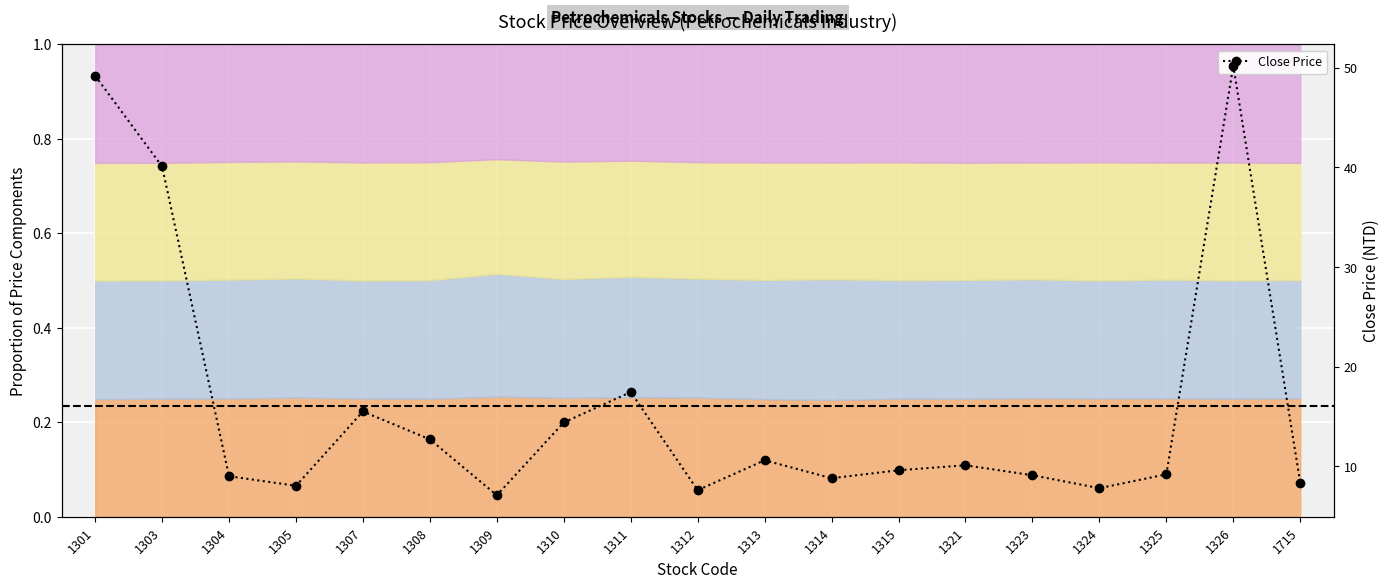

The chart shows a value of 12.9 at 1325. True or false?

False